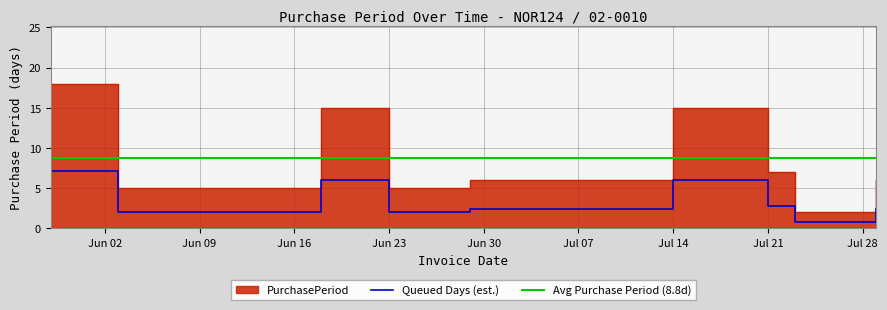

Is it true that Queued Days (est.) equals 6.0 at Jul 14?

True